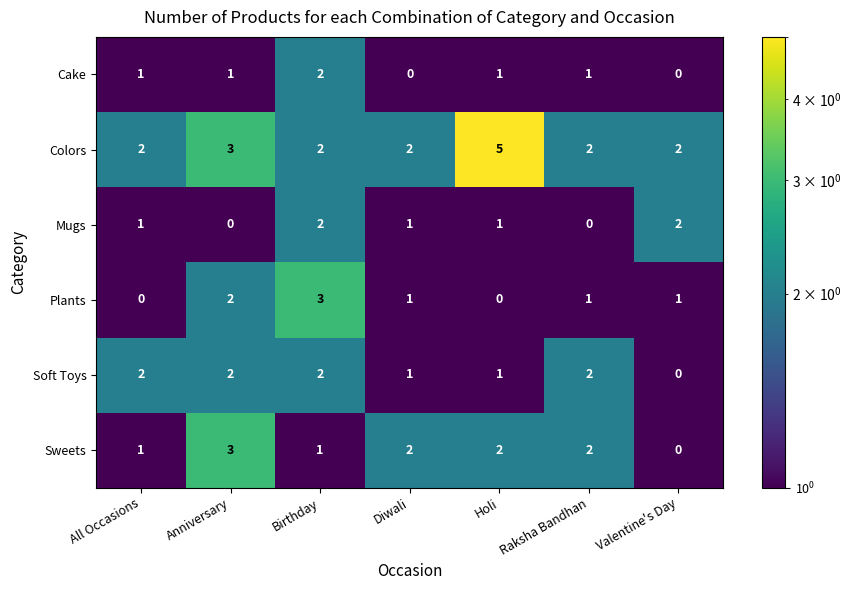

Which series changed the most between All Occasions and Valentine's Day?

Soft Toys